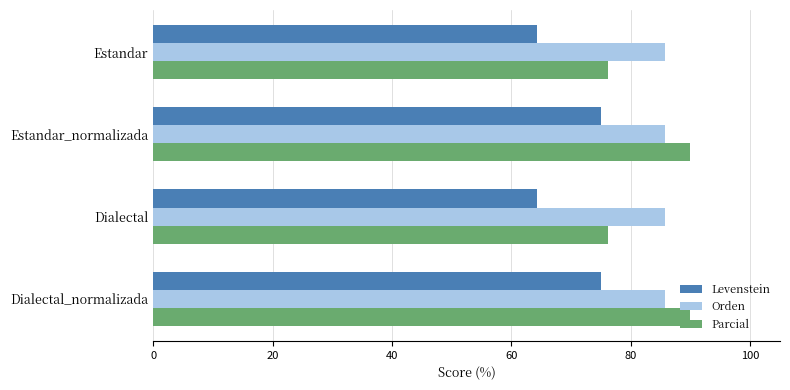

What is the difference between the maximum and minimum values in the Parcial series?

13.8